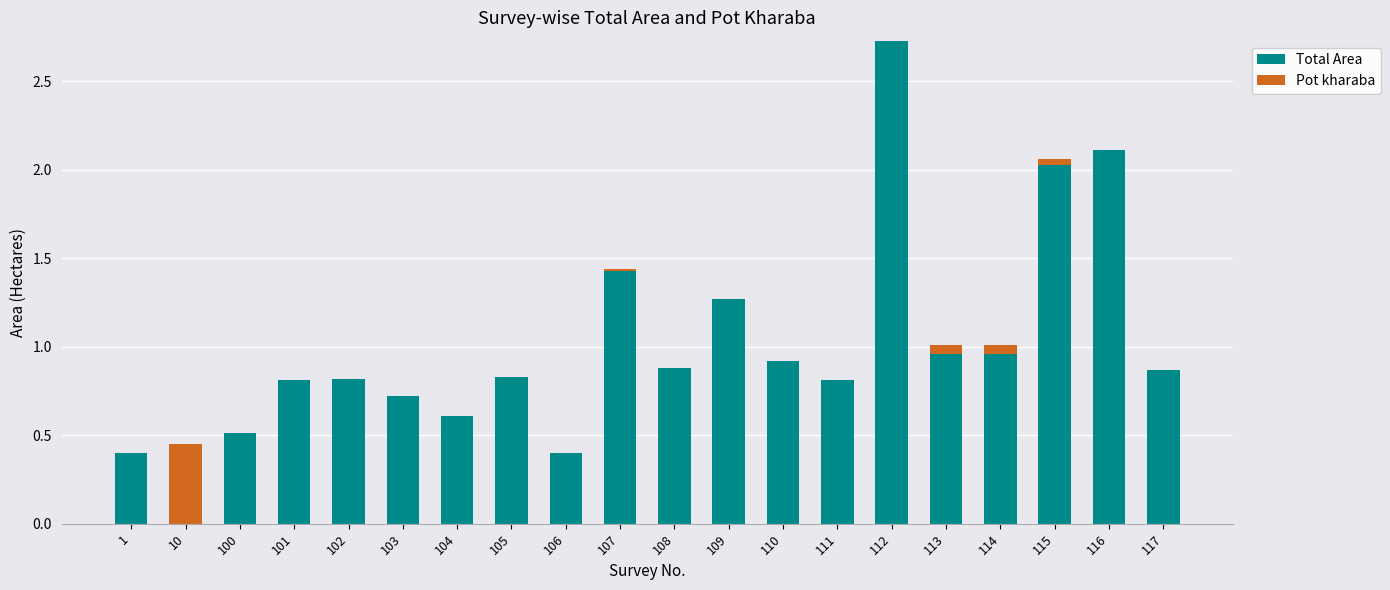

The Total Area series shows 1.5 at 113. True or false?

False